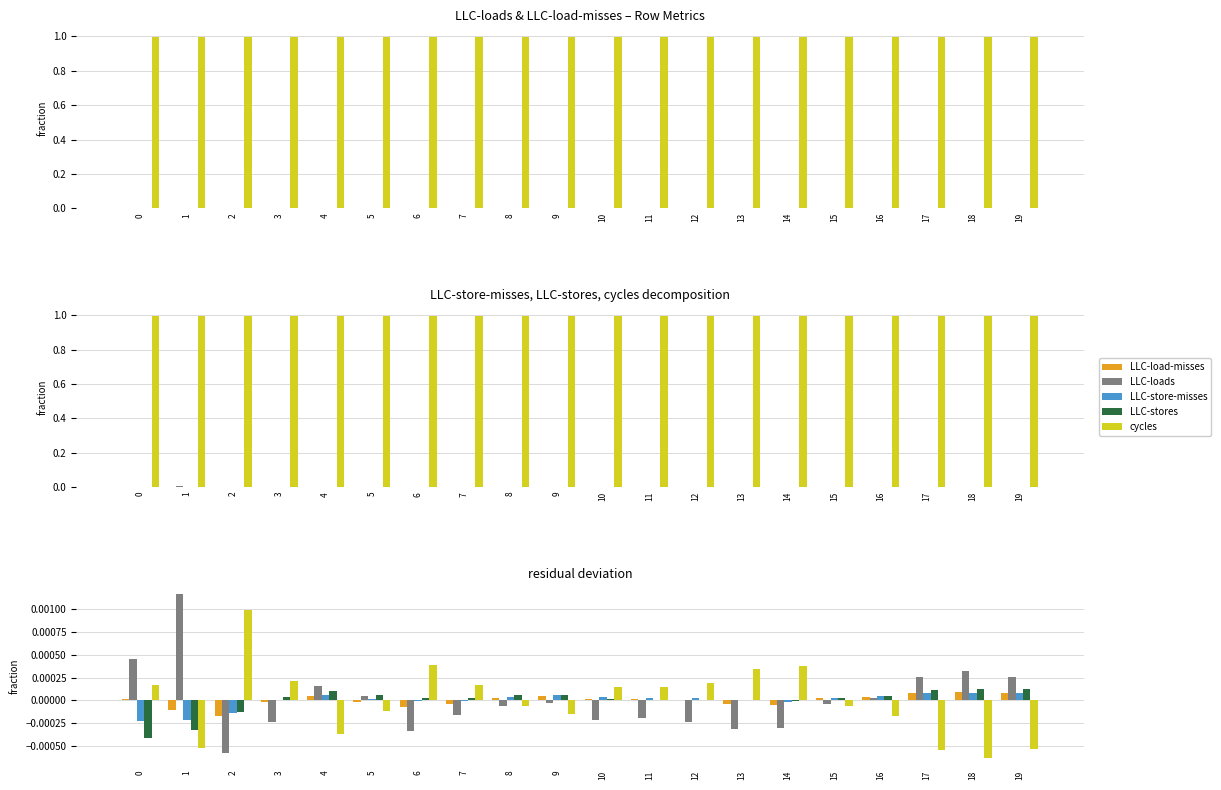

Is the value of cycles at 8 greater than the value of LLC-loads at 0?

No